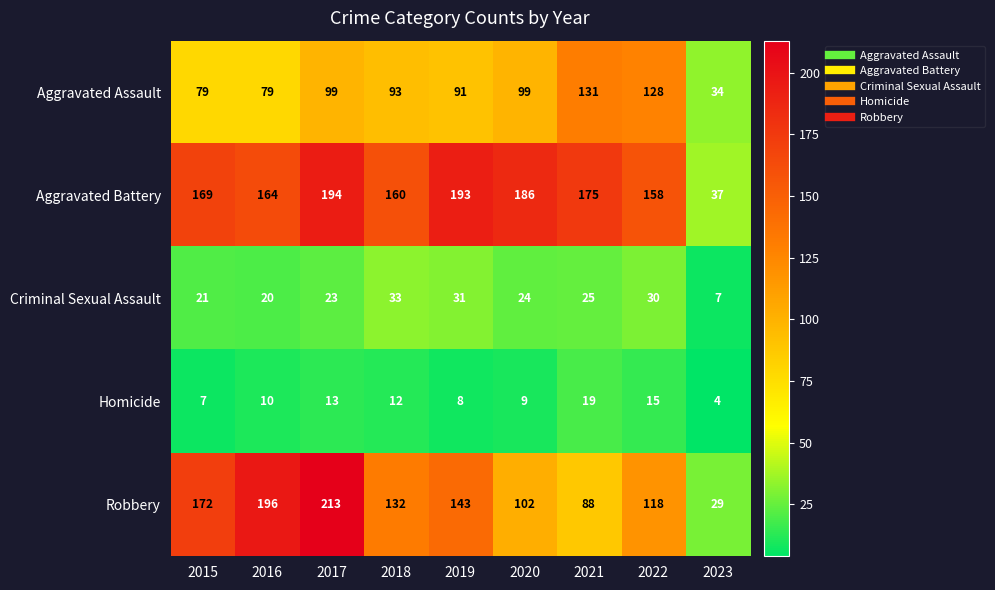

At which category is the sum across all series the highest?

2017